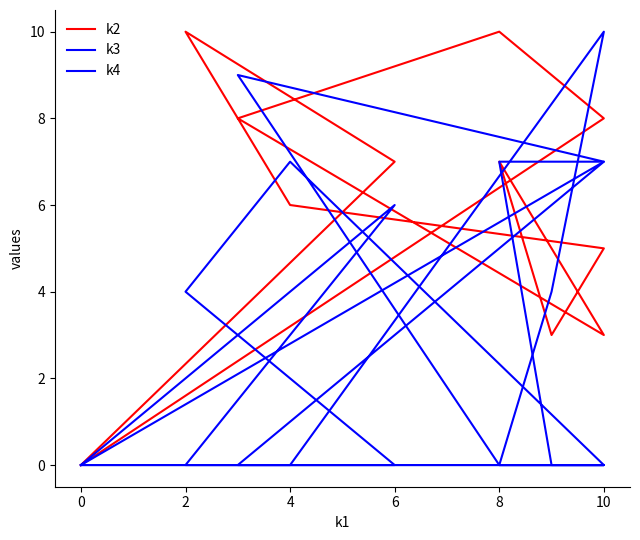

Where is the first local maximum for k2?

2